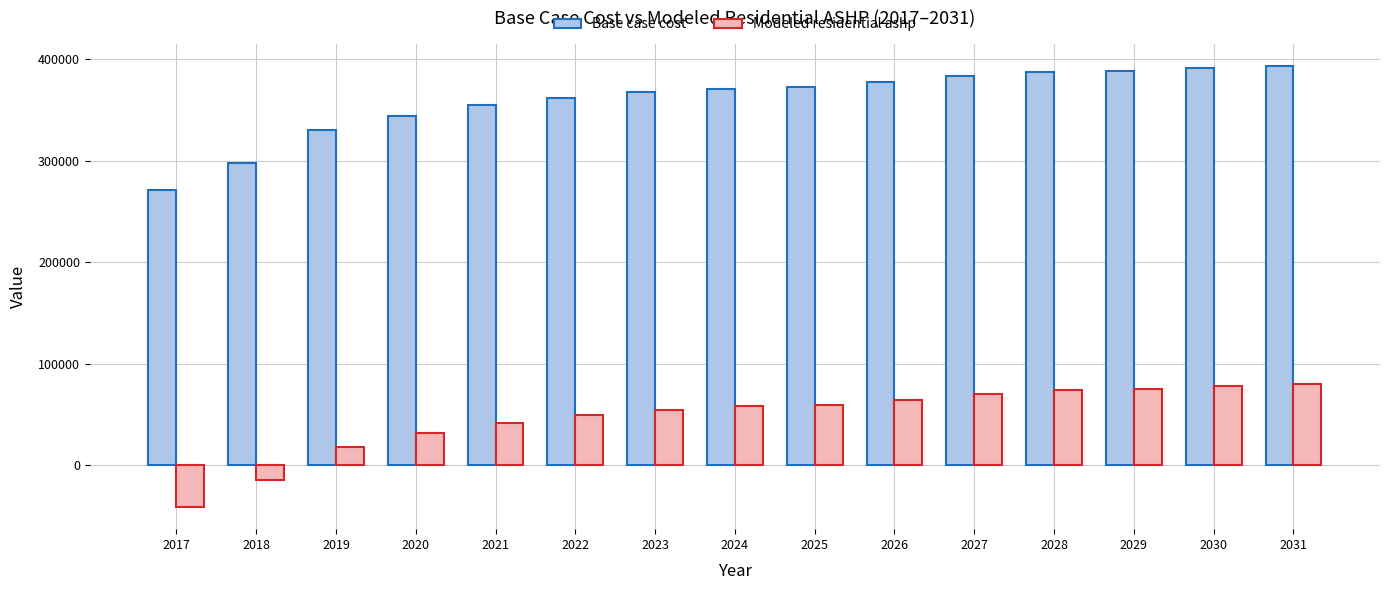

What is the spread (max minus min) of values at 2017?

312264.7